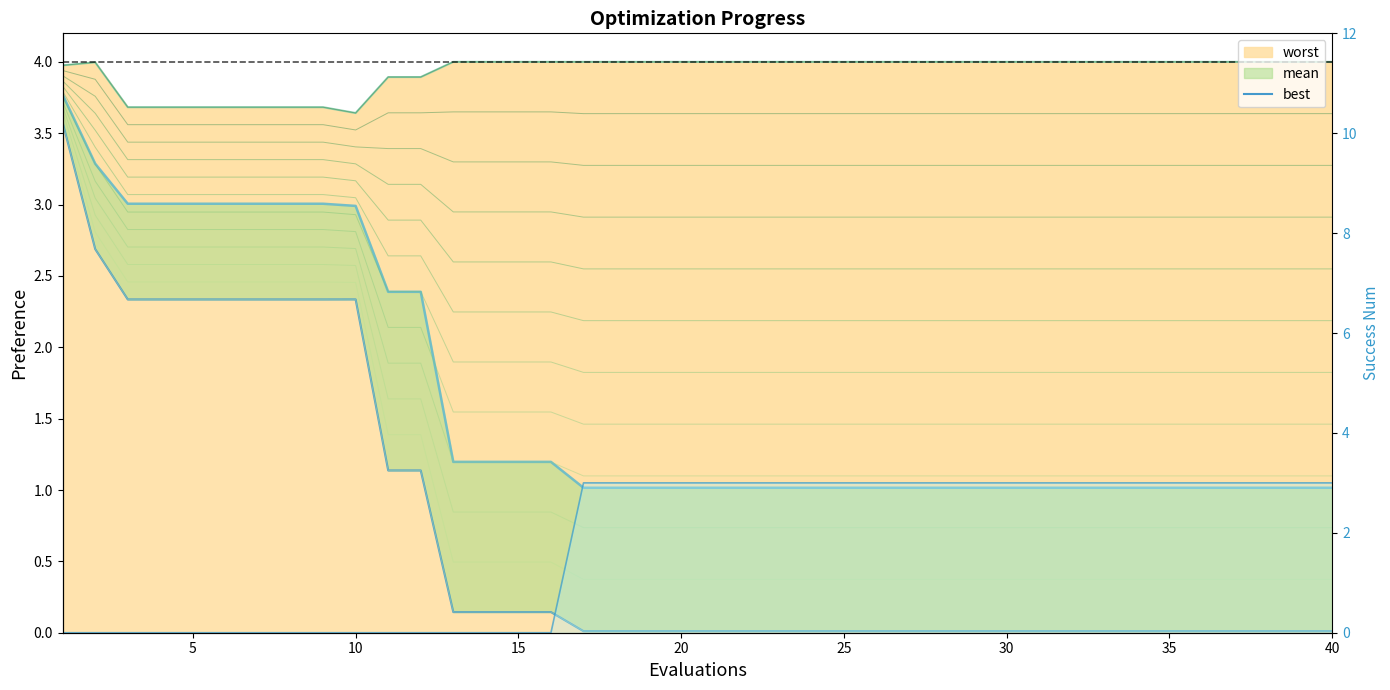

Which has a higher value, 9 or 5?

9